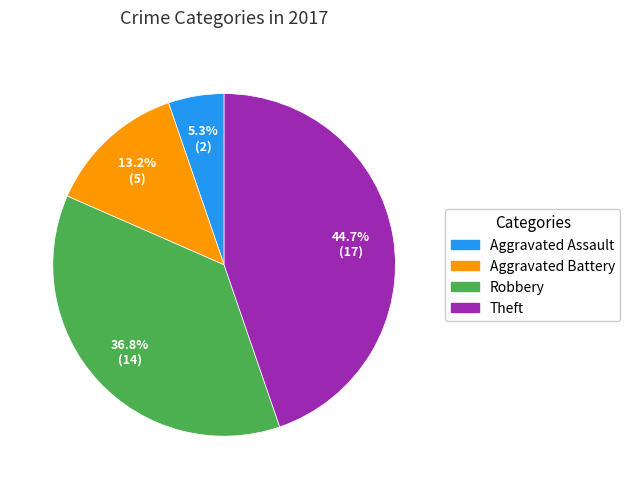

To the nearest percent, what is the combined percentage of Theft and Robbery?

82%